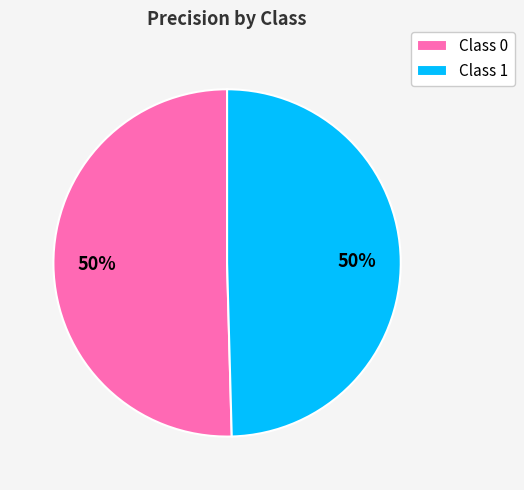

To the nearest percent, what portion does Class 1 represent?

50%